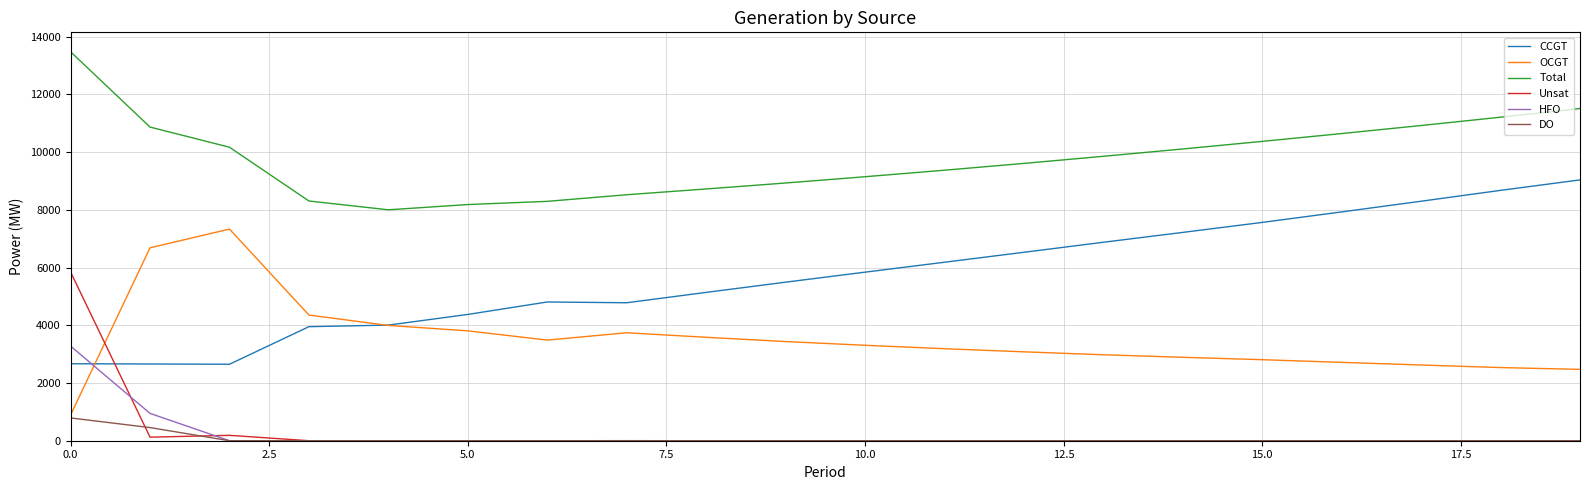

What are all the series names shown in the legend?

CCGT, OCGT, Total, Unsat, HFO, DO